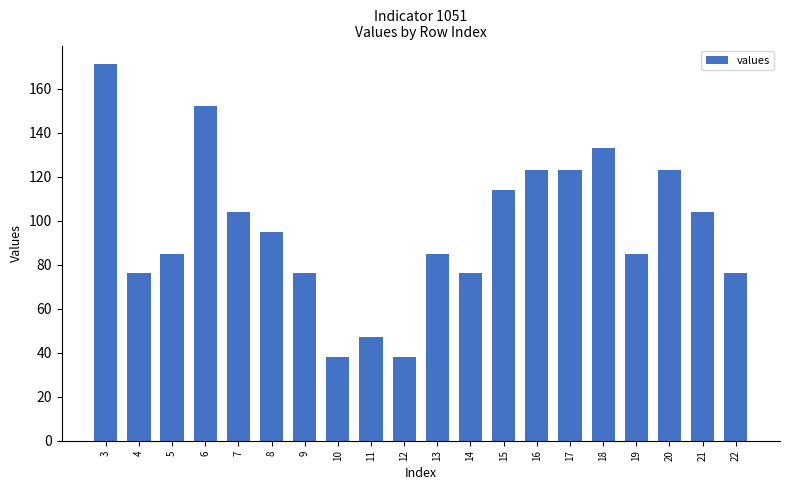

Approximately how many times larger is the value at 11 compared to 14?

0.6